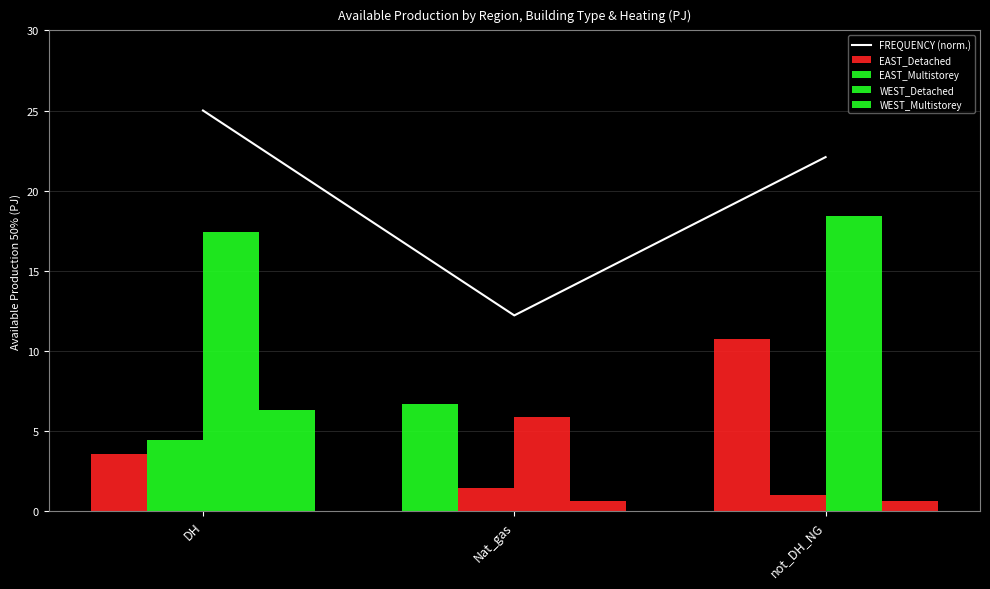

Rank the categories by value from highest to lowest.

DH, not_DH_NG, Nat_gas